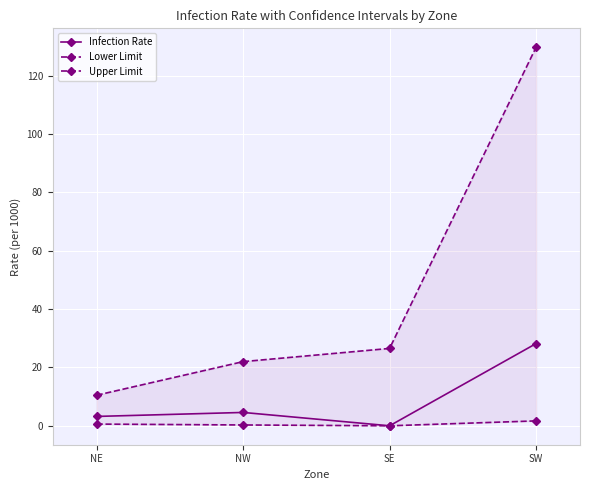

How many lines are shown in the chart?

3